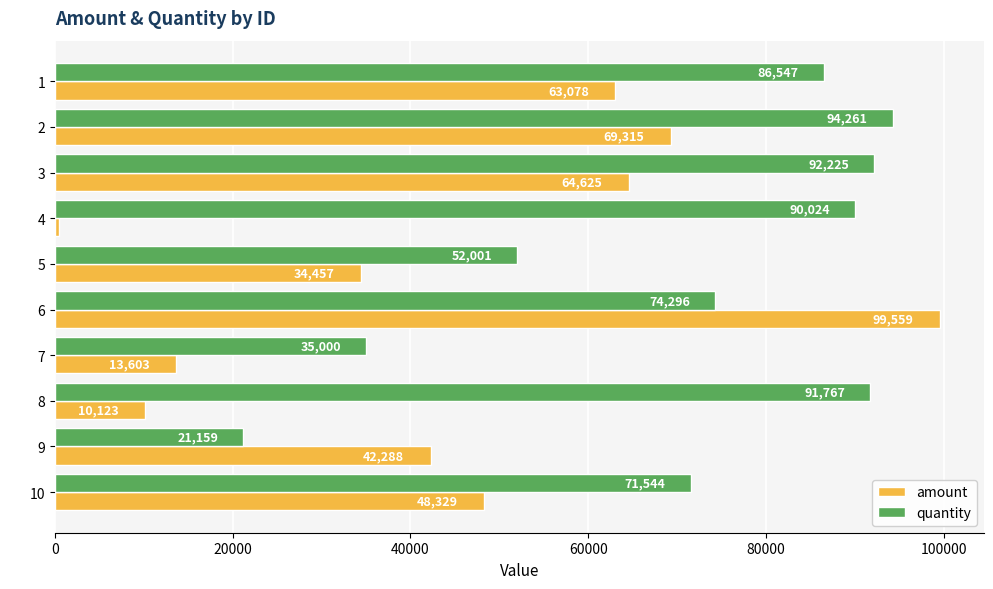

Which series has the largest range (max minus min)?

amount